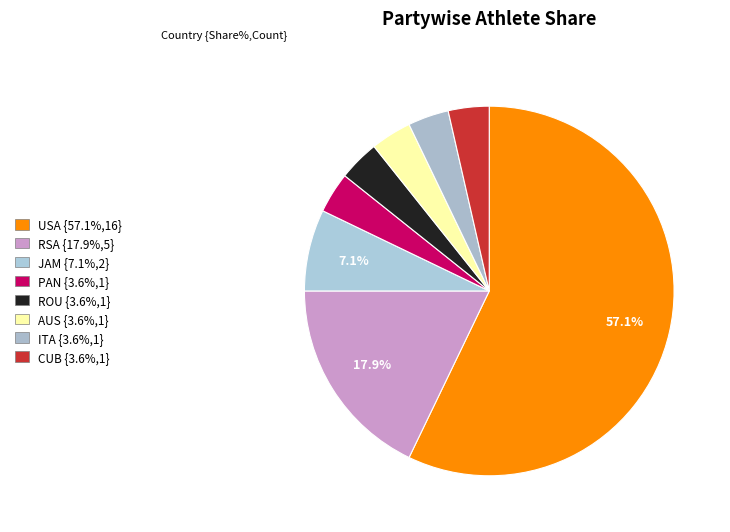

What percentage is NOT represented by PAN?

96.4%